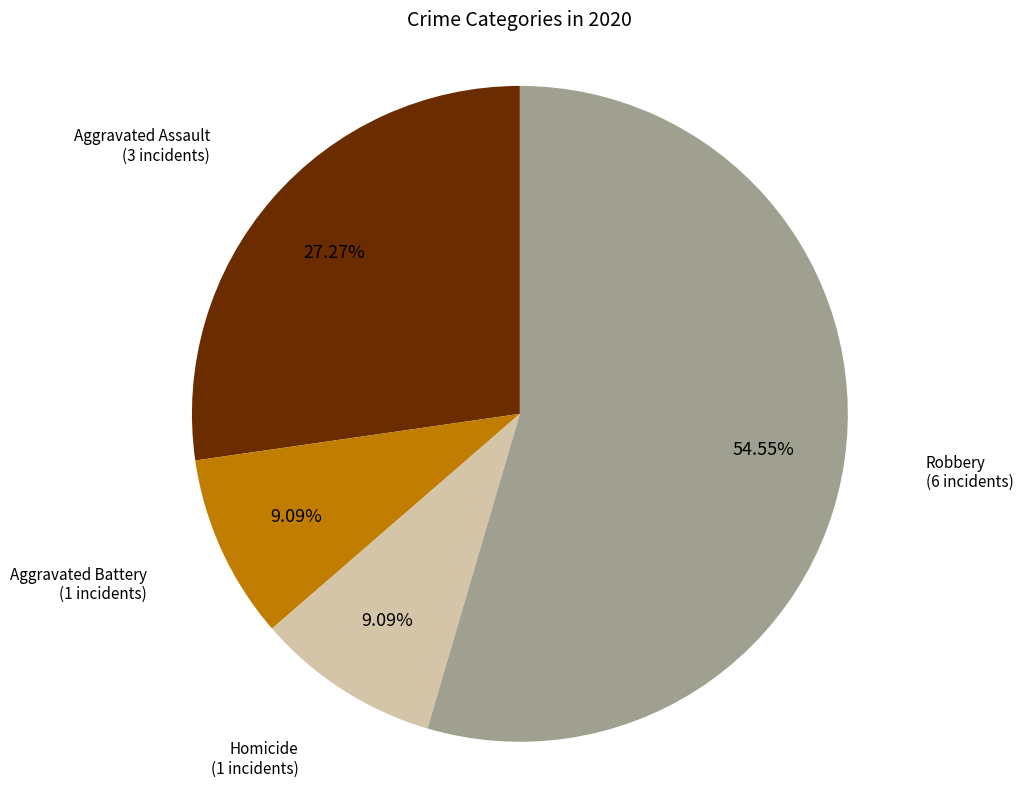

Count the number of slices in the pie.

4